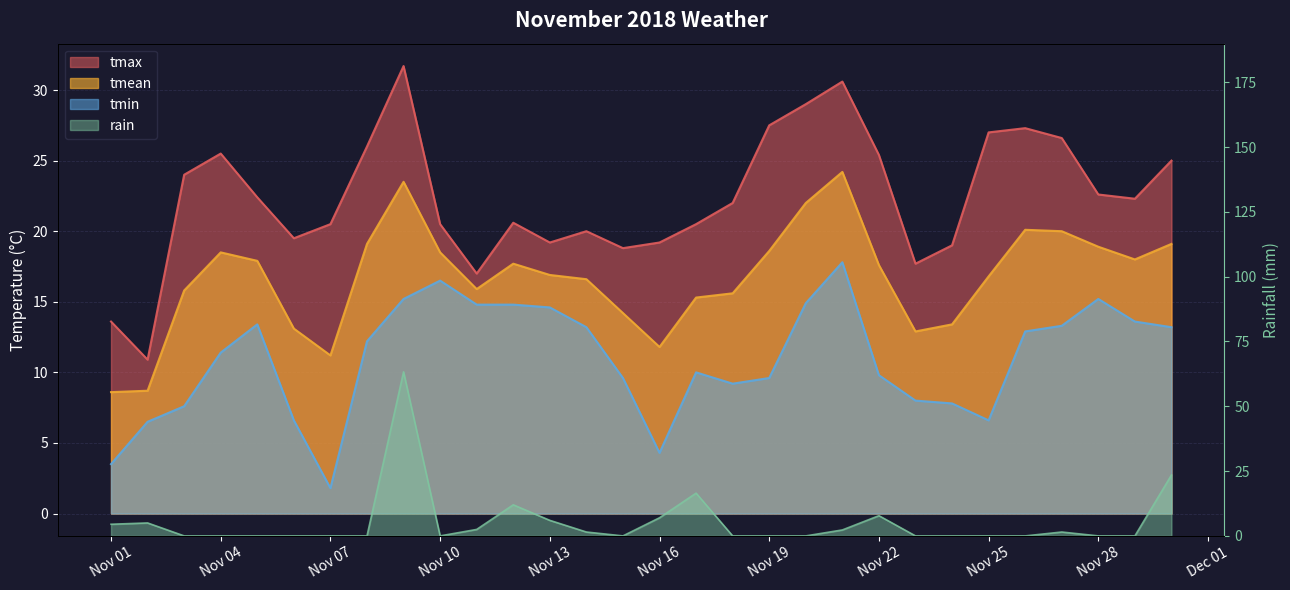

How many lines are shown in the chart?

4